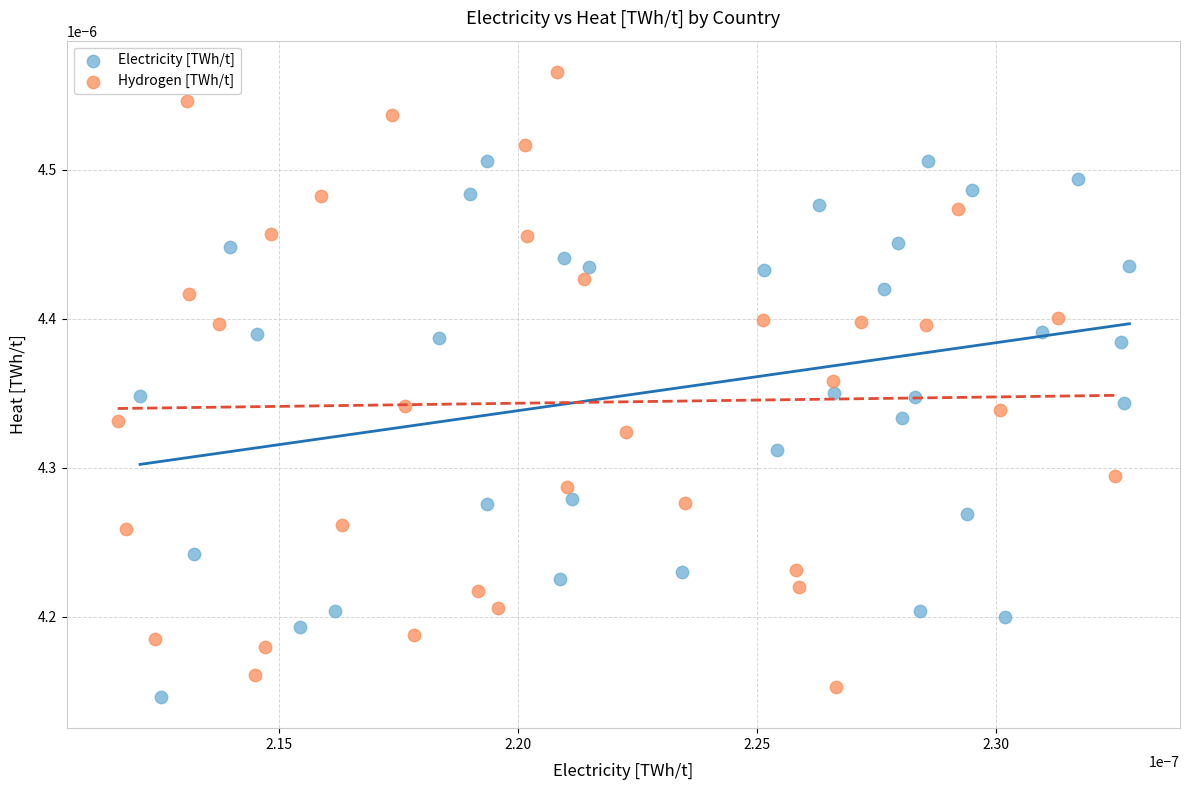

Which series has the widest spread of Y values?

Hydrogen [TWh/t]